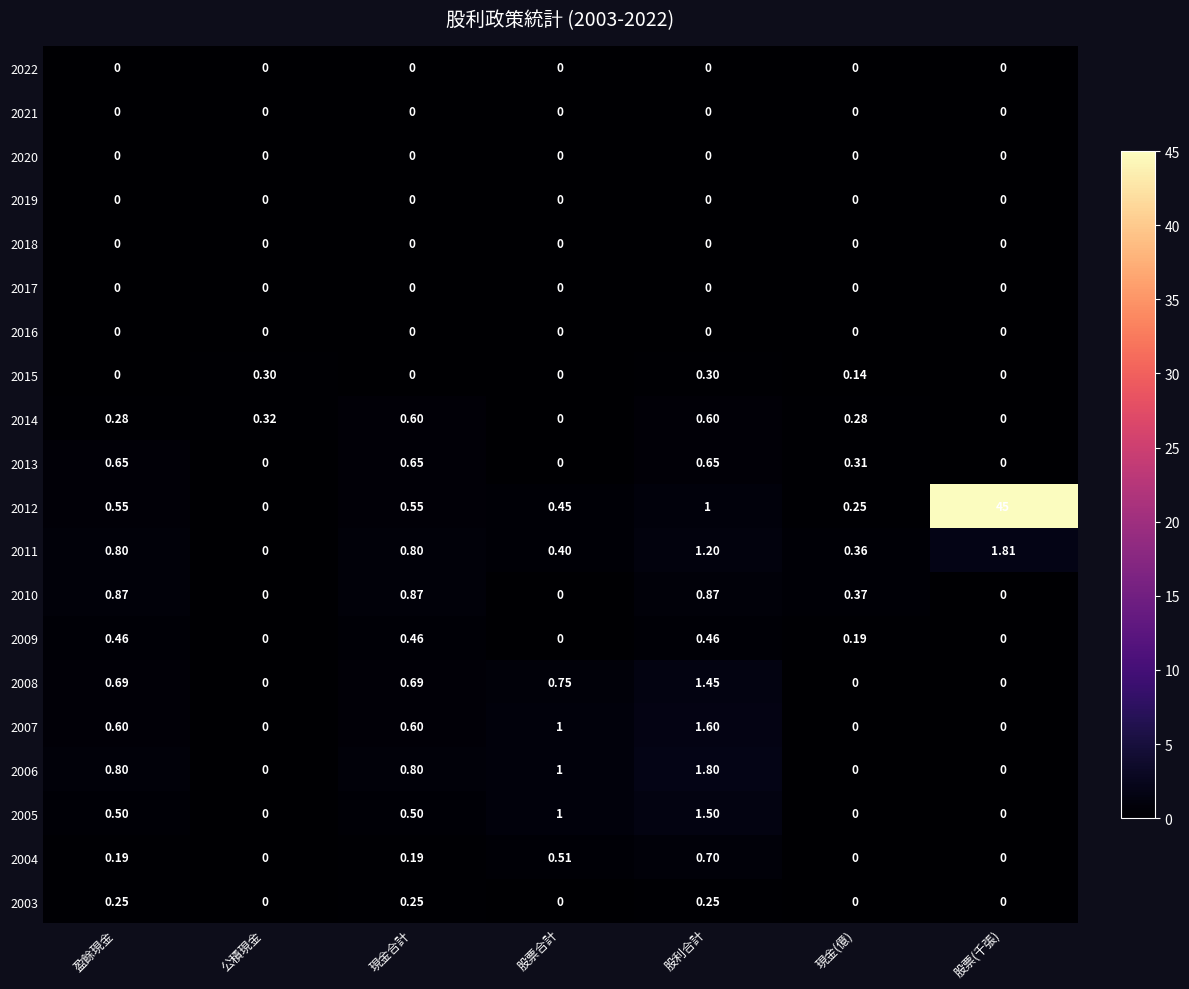

Which series has the largest range (max minus min)?

2012